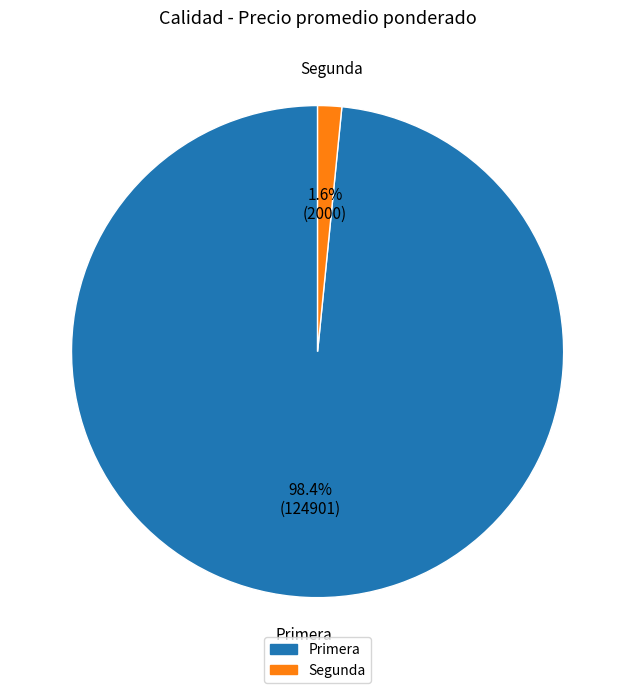

Which slice is the smallest?

Segunda